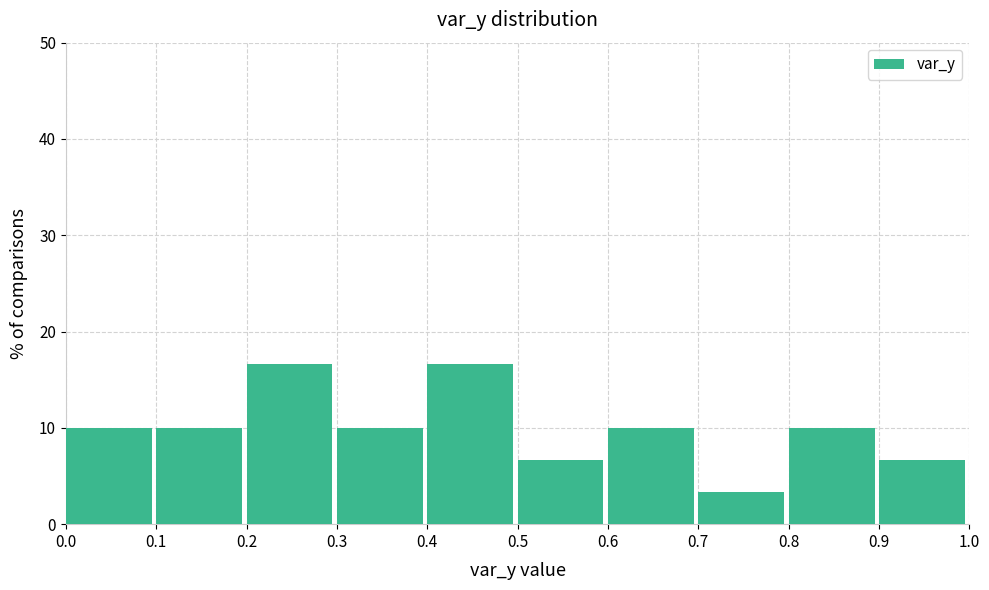

Reading left to right, list every bar in this chart as the range it spans on the x-axis followed by its height. The values are not printed on the chart, so give them approximately, as read against the axis.

0.0 to 0.1: 10
0.1 to 0.2: 10
0.2 to 0.3: 17
0.3 to 0.4: 10
0.4 to 0.5: 17
0.5 to 0.6: 7
0.6 to 0.7: 10
0.7 to 0.8: 3
0.8 to 0.9: 10
0.9 to 1.0: 7